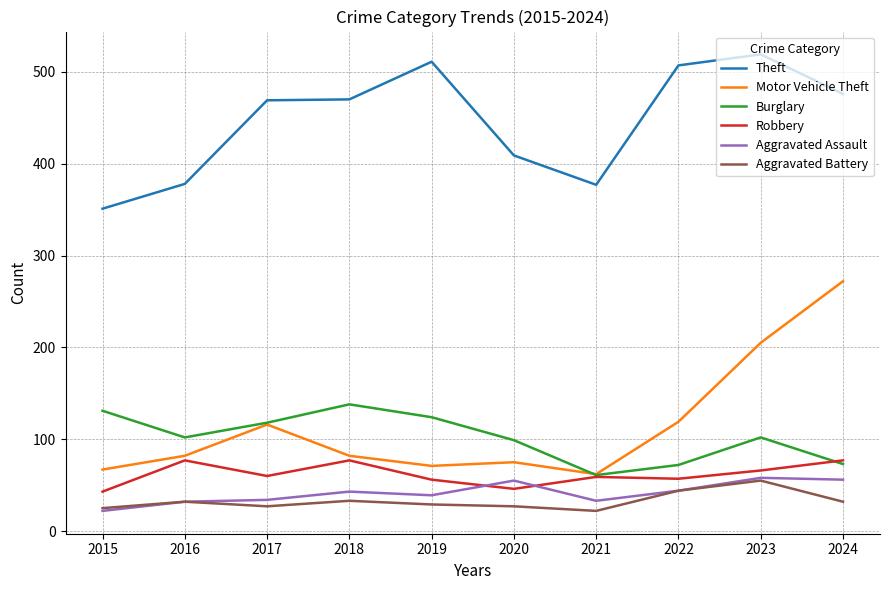

Which series changed the most between 2021 and 2022?

Theft